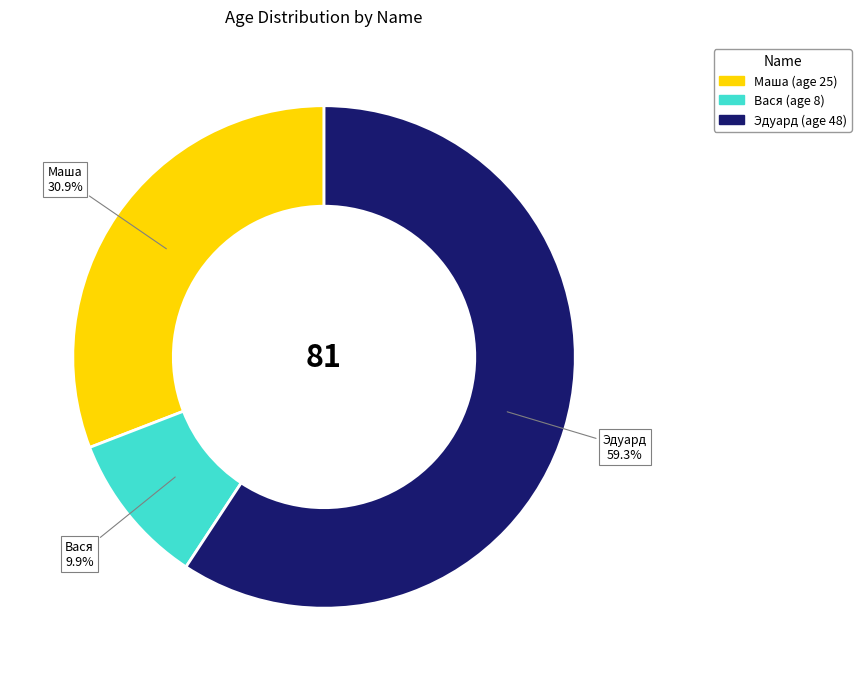

The Эдуард slice represents 53% of the pie. True or false?

False